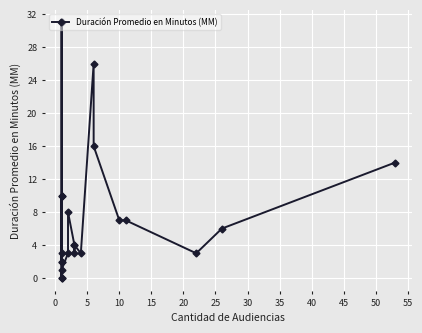

Reading left to right, transcribe all the data shown in this chart.

0	10	2	31	2	3	10	0	1	3	8	4	3	4	3	26	16	7	7	3	6	14